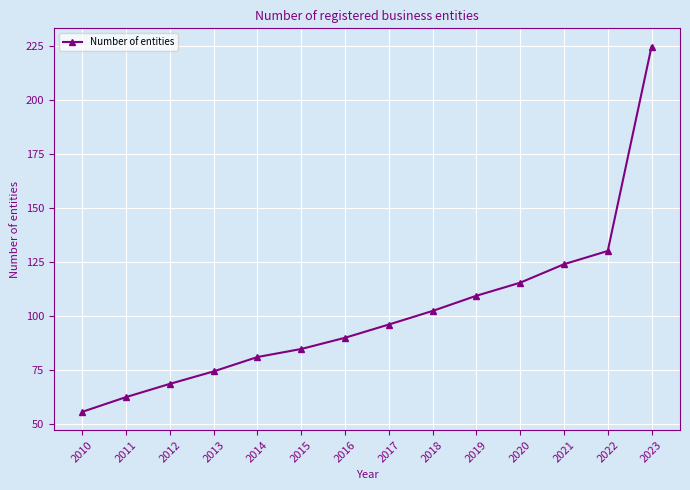

Reading left to right, transcribe all the data shown in this chart.

2010=55.9	2011=62.7	2012=68.8	2013=74.6	2014=81.2	2015=84.9	2016=90.1	2017=96.2	2018=102.5	2019=109.6	2020=115.6	2021=124.1	2022=130.3	2023=224.8